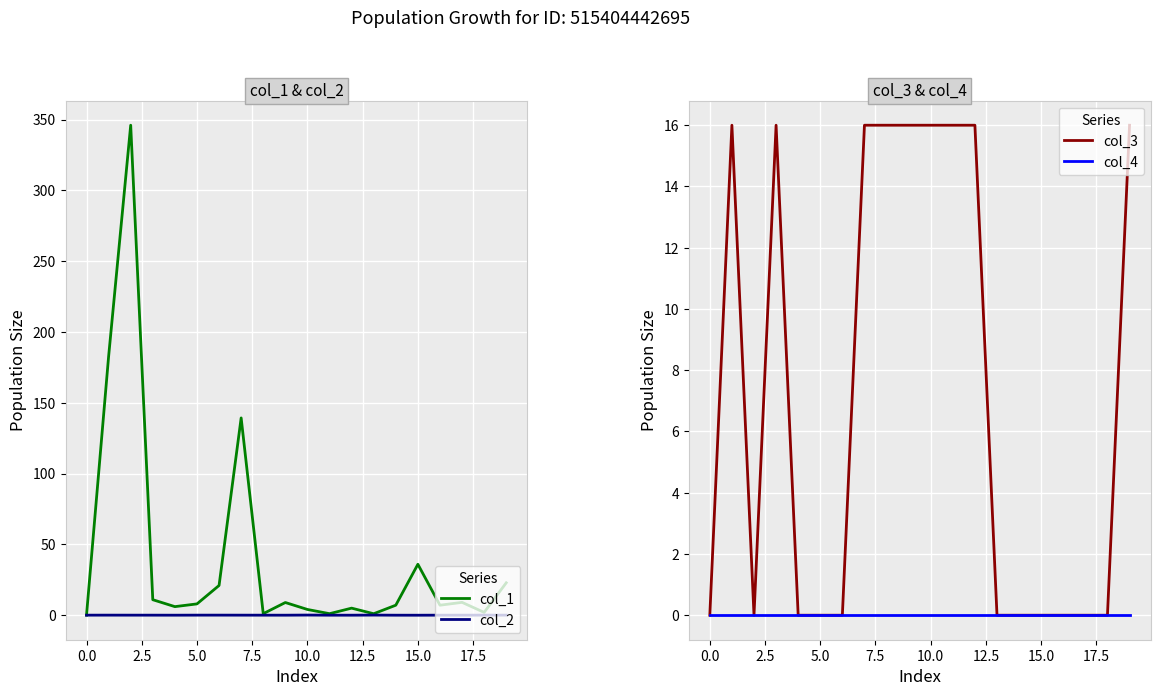

The value of col_2 at 15.0 is -0.0. True or false?

True